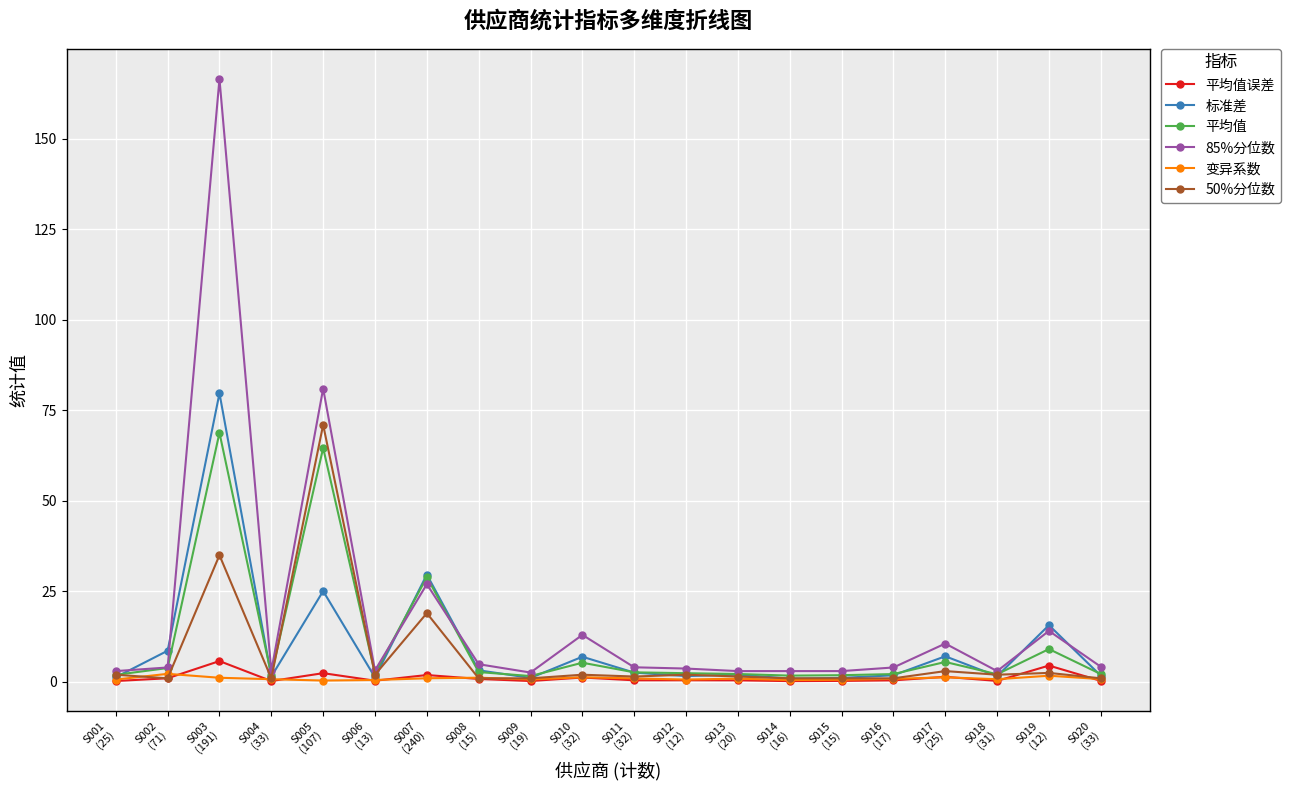

What is the highest value of the 50%分位数 series?

71.0